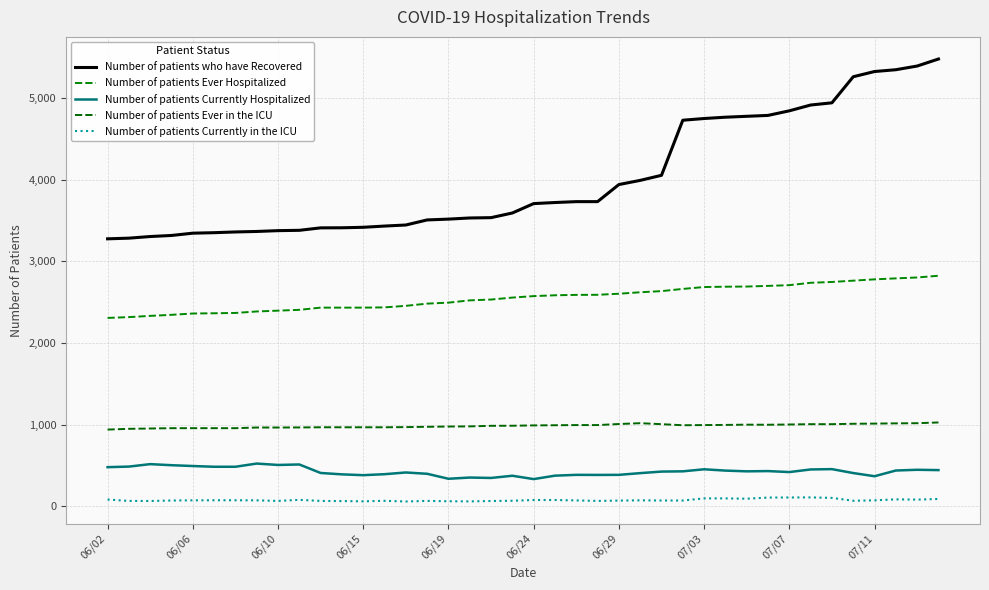

Which series has the largest total across all categories?

Number of patients who have Recovered